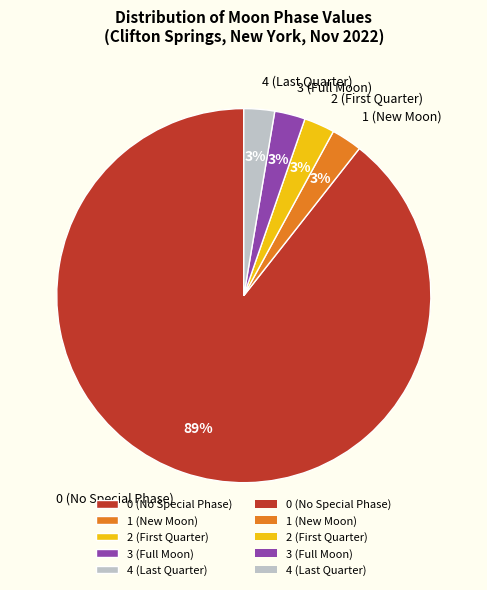

The 1 (New Moon) slice represents 12% of the pie. True or false?

False